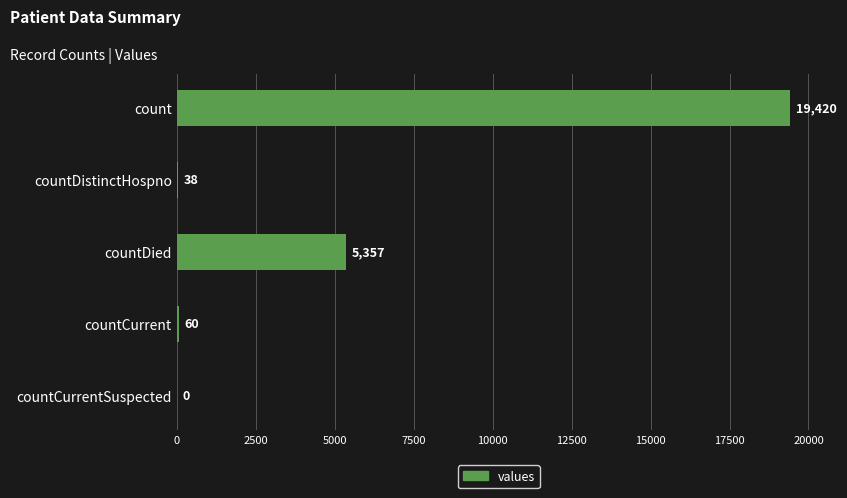

Which label corresponds to the largest value in the chart?

count